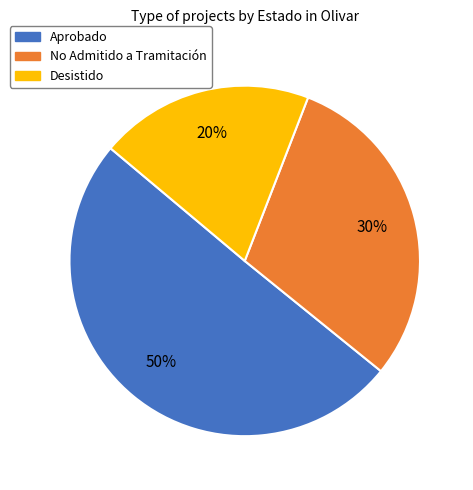

Combined, do Aprobado and Desistido account for over 50%?

Yes